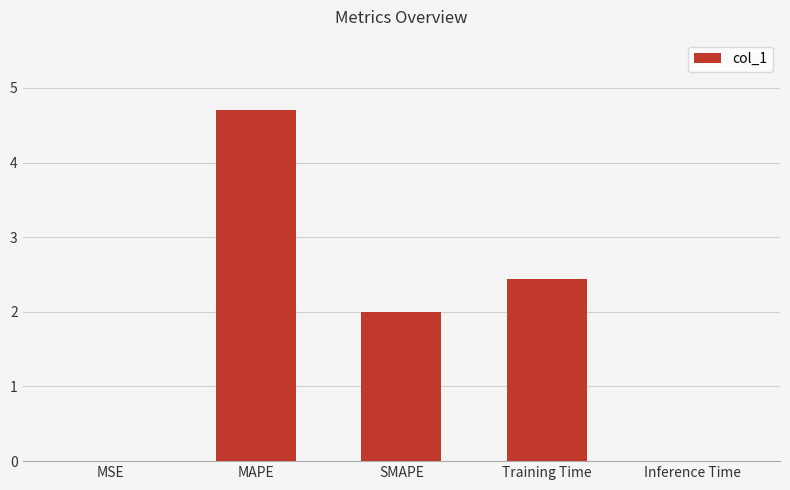

What is the sum of all values?

9.2